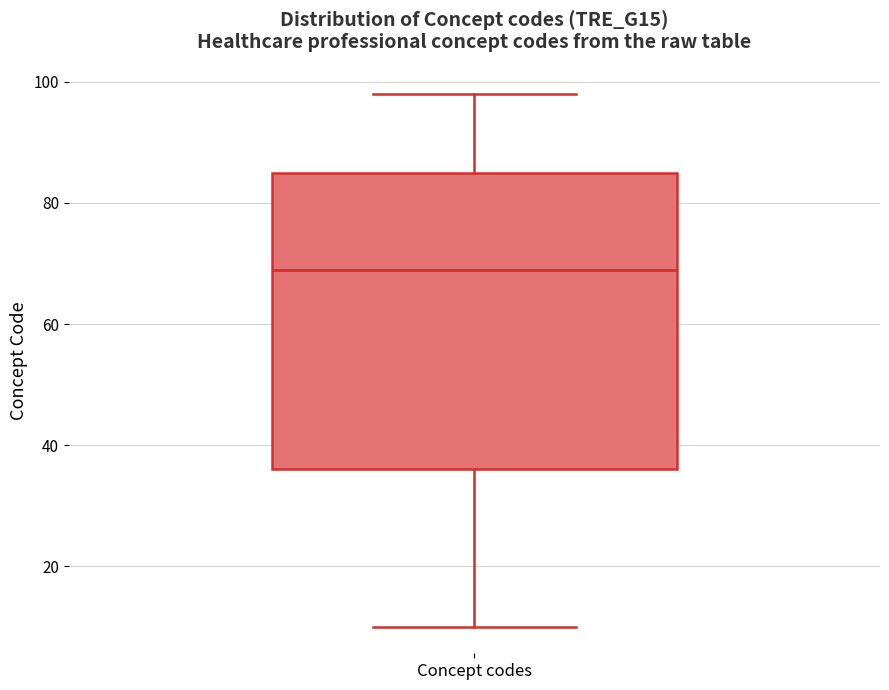

Transcribe this box plot: give where the median line is, the range the box spans, and where the two whiskers end, as read against the y-axis. The values are not printed on the chart, so give them approximately, as read against the axis.

median 70, box 36 to 86, whiskers 10 to 98